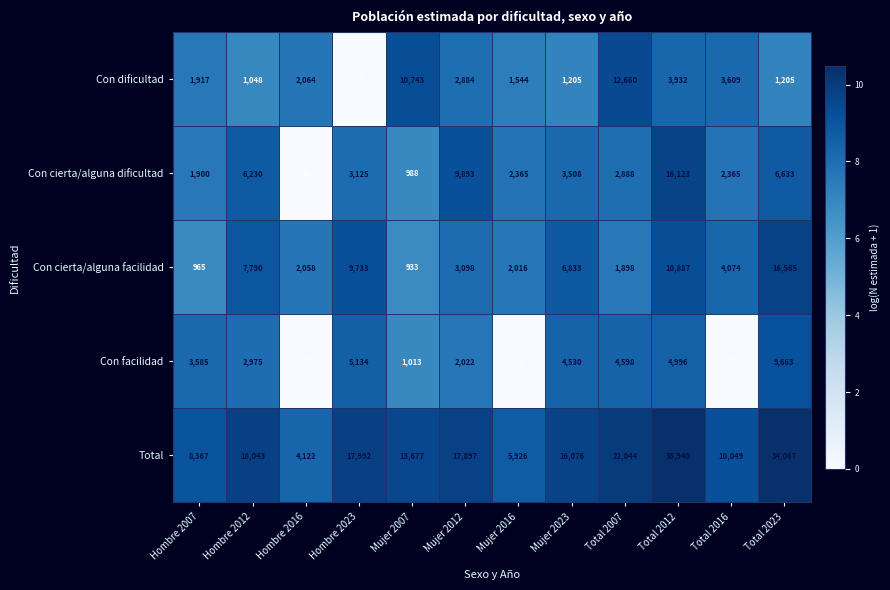

What is the difference between the highest and lowest values at Mujer 2023?

14871